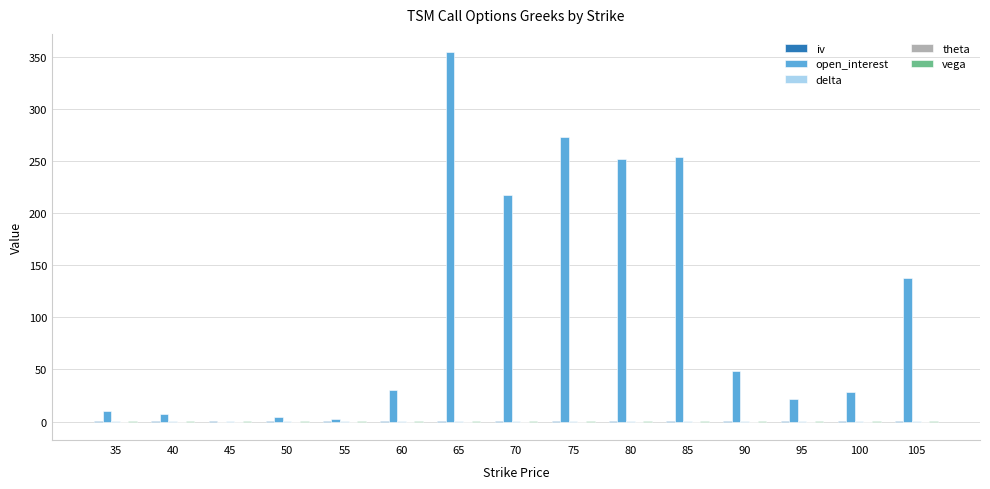

Which series changed the most between 35 and 70?

open_interest